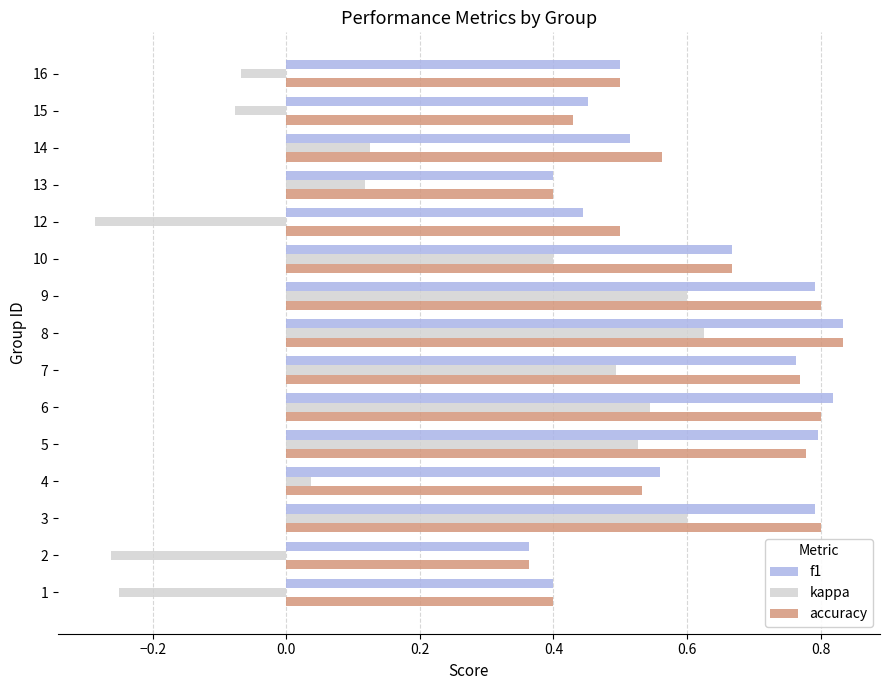

The value of f1 at 8 is 0.3. True or false?

False